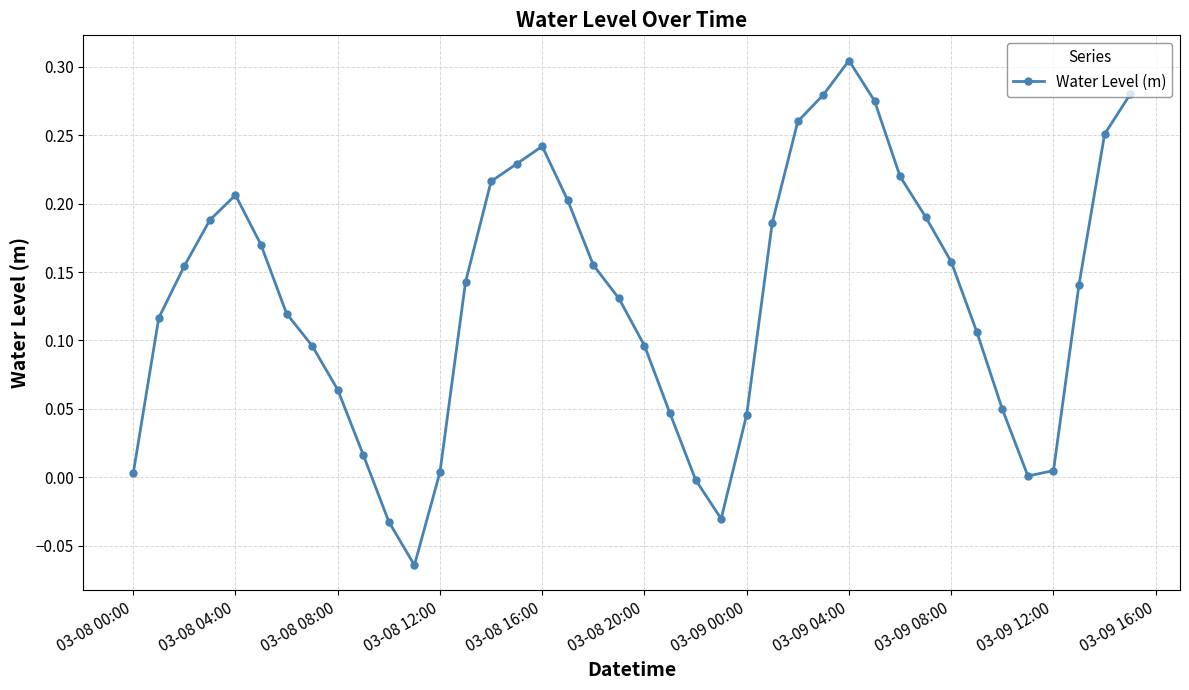

What is the sum of all values?

5.2